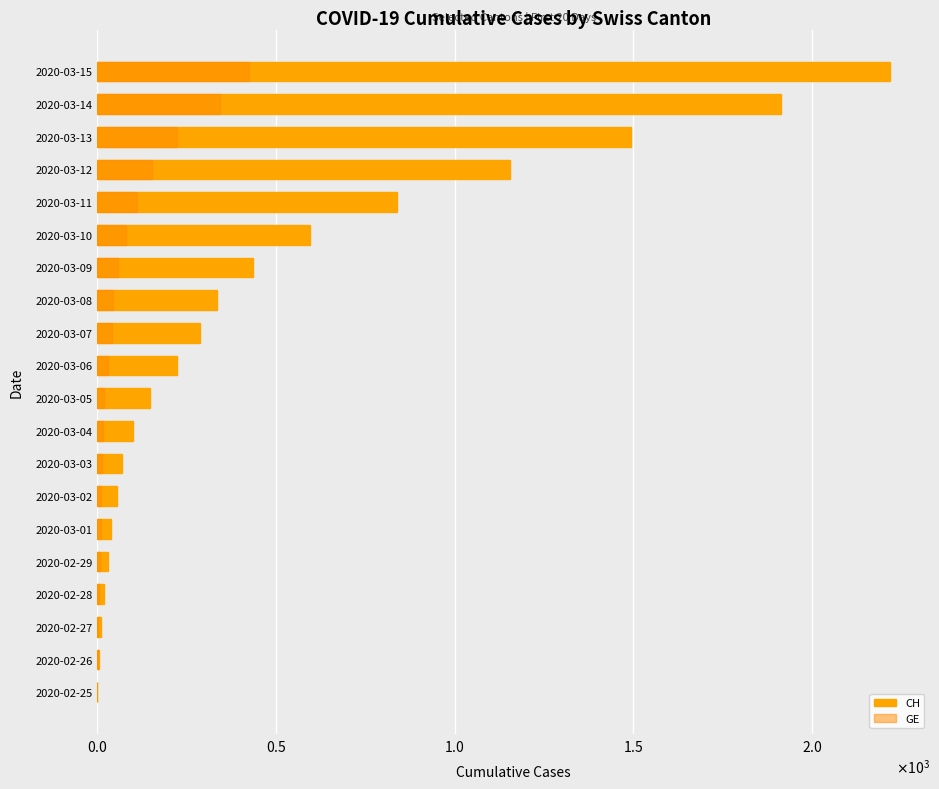

At 2020-03-04, list the series in order from largest to smallest.

CH, GE